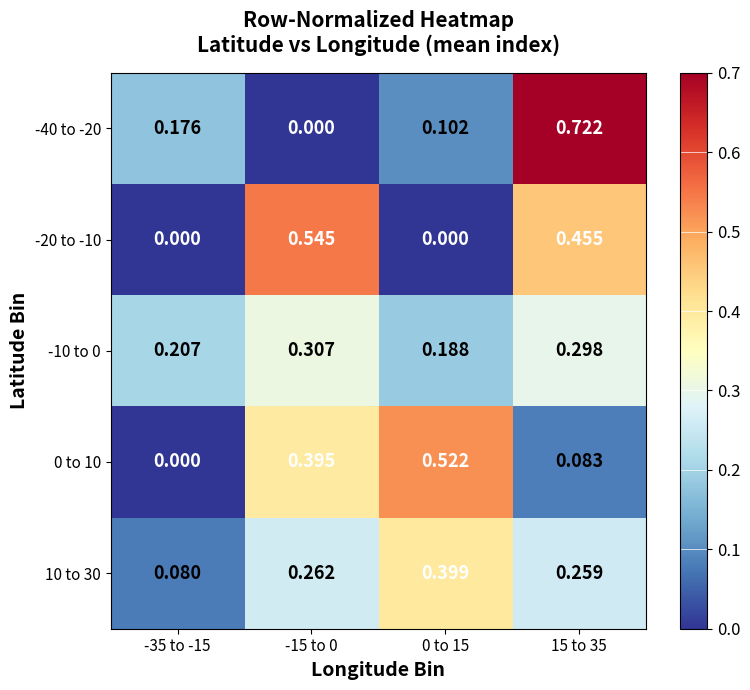

Is the value of 10 to 30 at 15 to 35 greater than the value of 0 to 10 at 15 to 35?

Yes